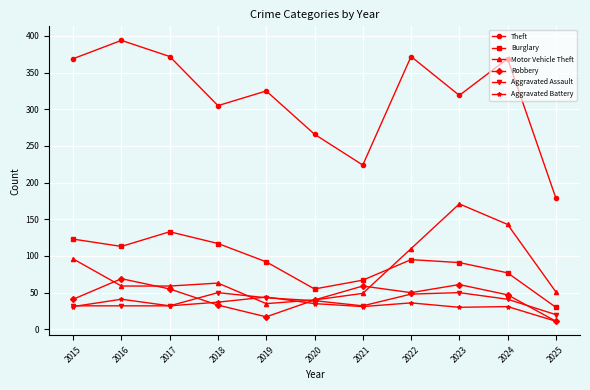

What is the maximum value for Robbery?

69